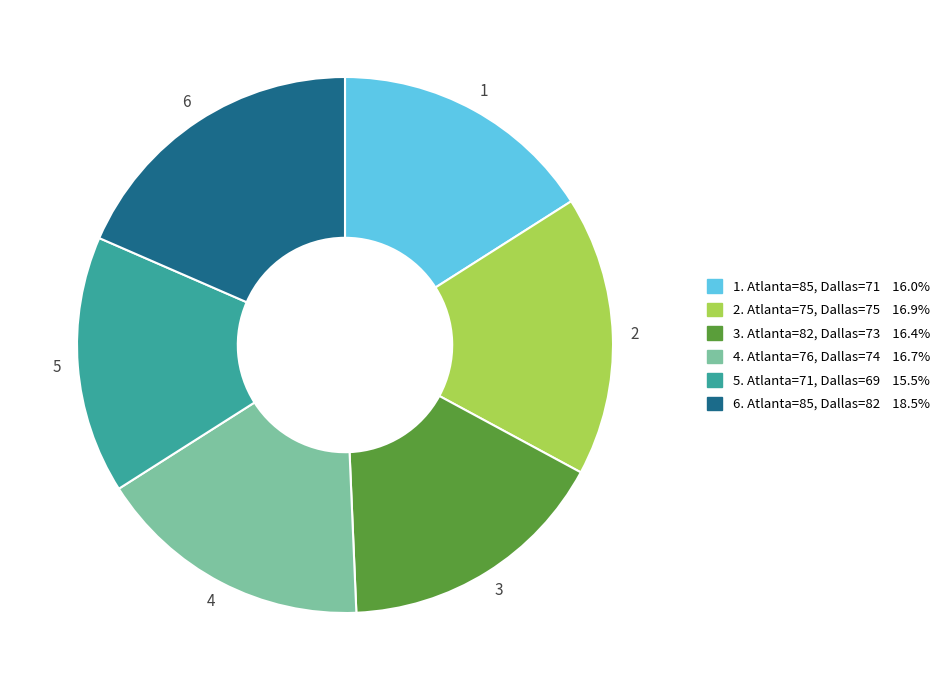

Is there any slice that represents more than half of the pie?

No